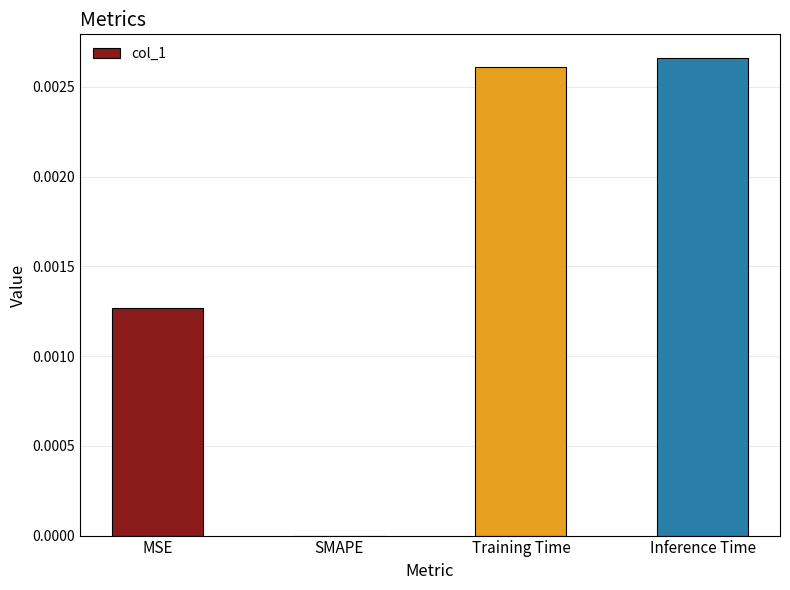

Between Inference Time and MSE, which is larger?

Inference Time